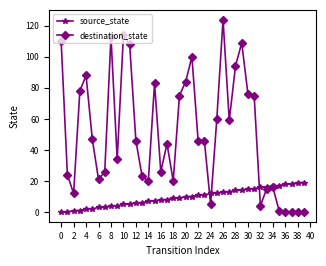

What is the maximum value for source_state?

19